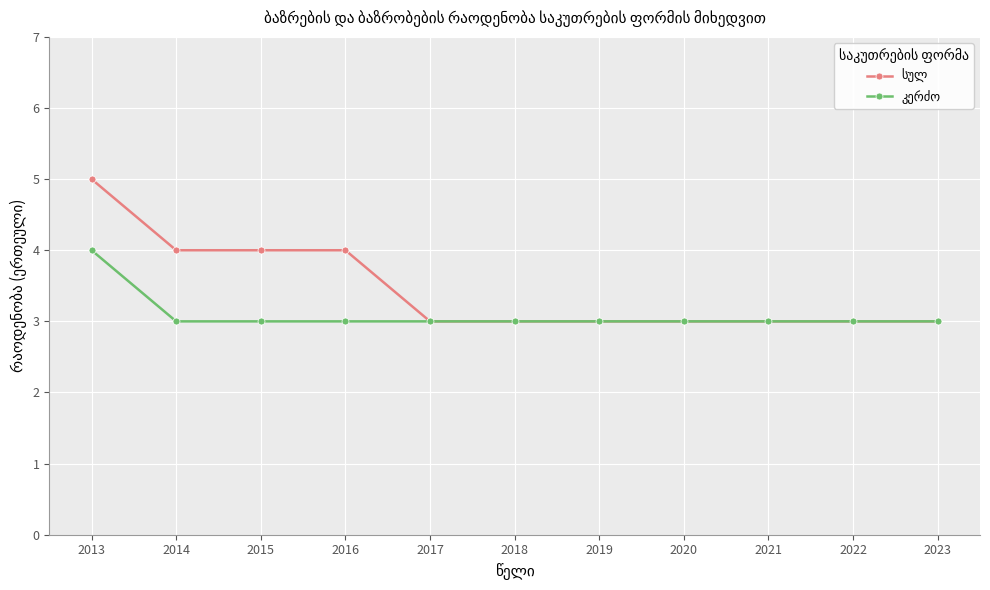

Is this an area chart (filled region under the line)?

No